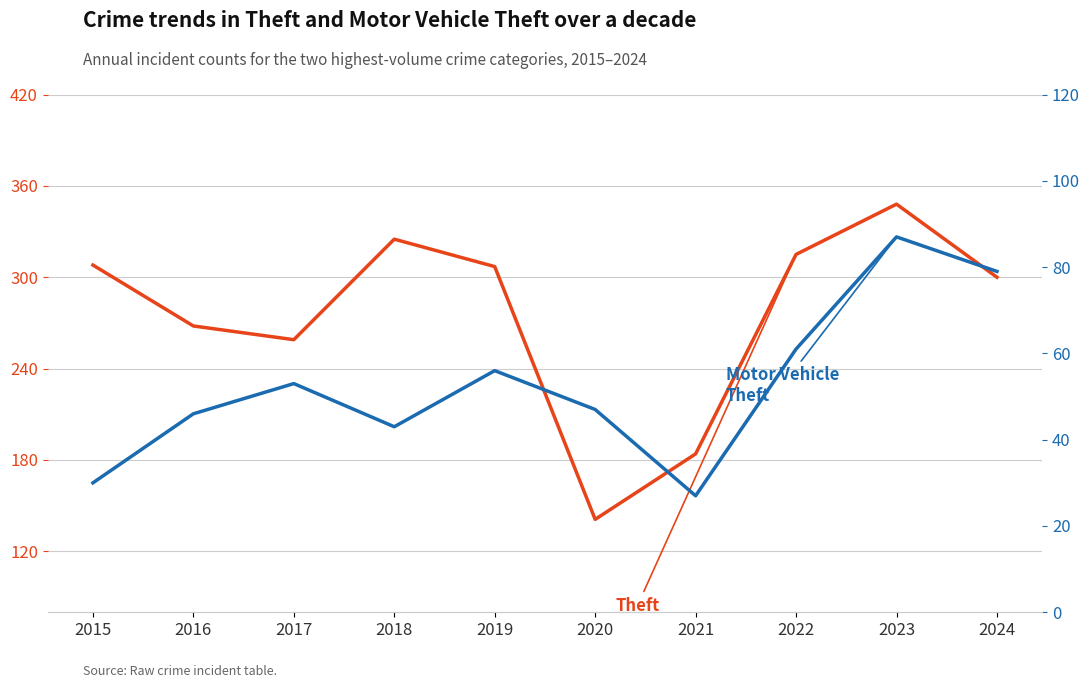

What is the value of the Motor Vehicle Theft point at the 9th from the left?

87